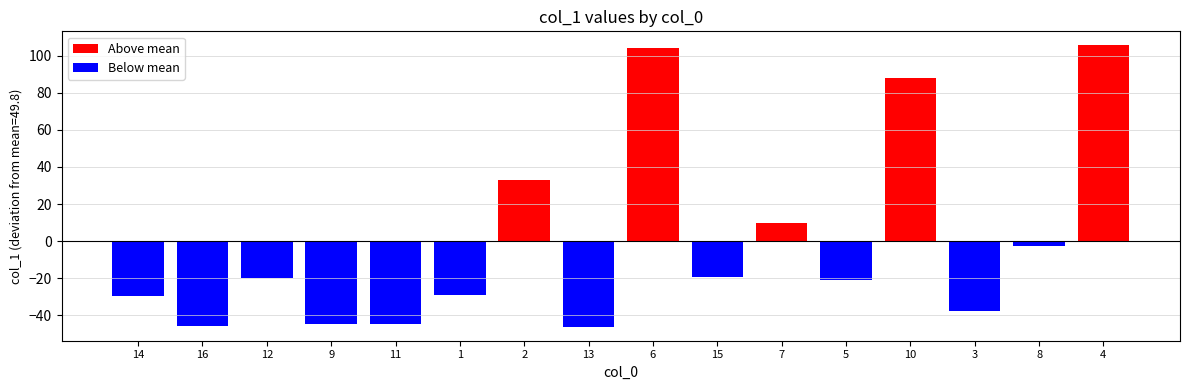

How many bars are there in each group?

2